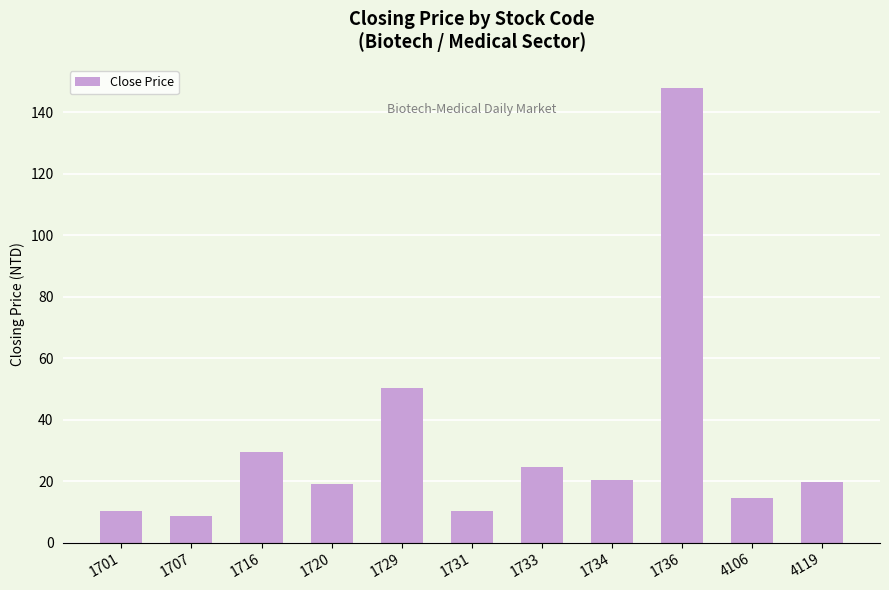

Between 1731 and 1716, which is larger?

1716